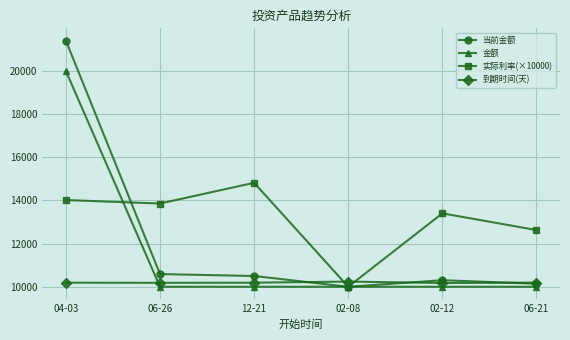

What is the maximum value for 金额?

20000.0